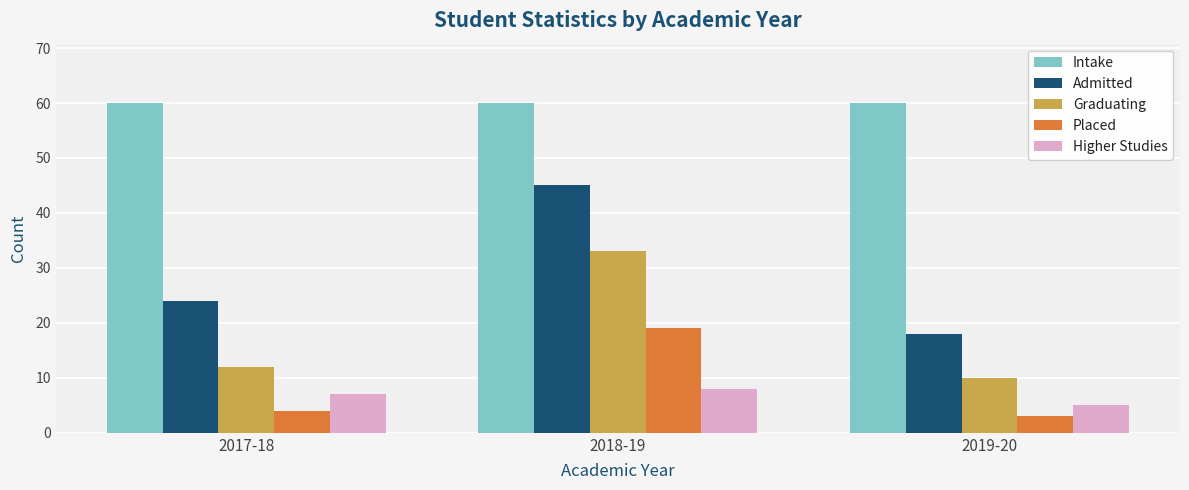

Reading left to right, list all the values displayed in this chart.

Intake: 60	60	60
Admitted: 24	45	18
Graduating: 12	33	10
Placed: 4	19	3
Higher Studies: 7	8	5